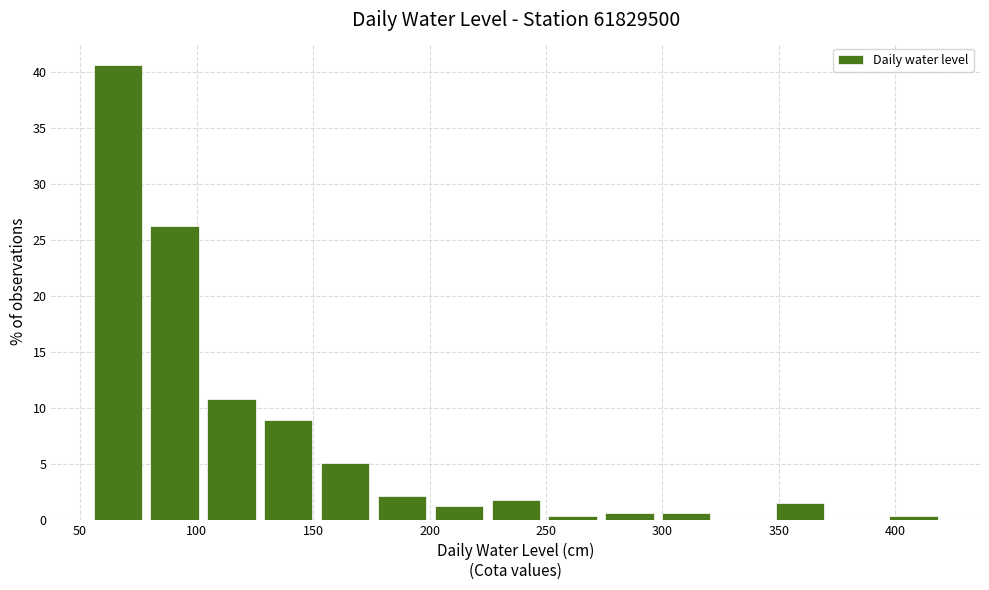

Over which range of the x-axis is the bar tallest?

55 to 80